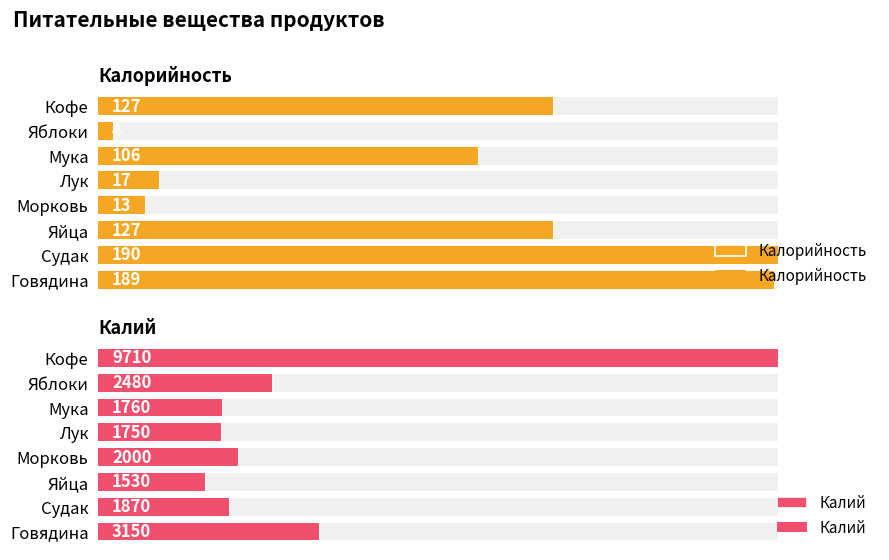

Is it true that Калий equals 3150 at 0?

True